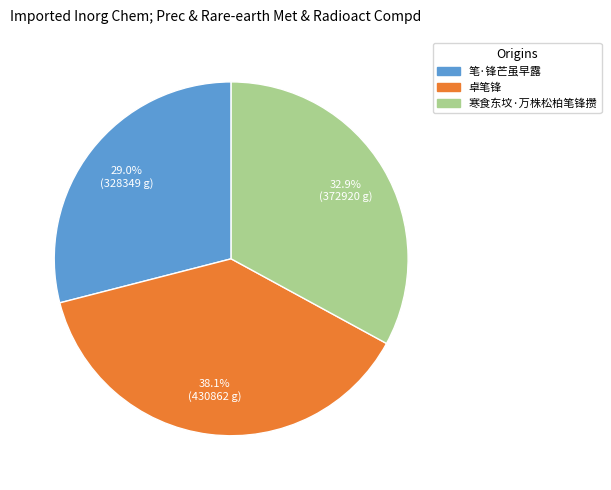

Combined, do 卓笔锋 and 寒食东坟·万株松柏笔锋攒 account for over 50%?

Yes